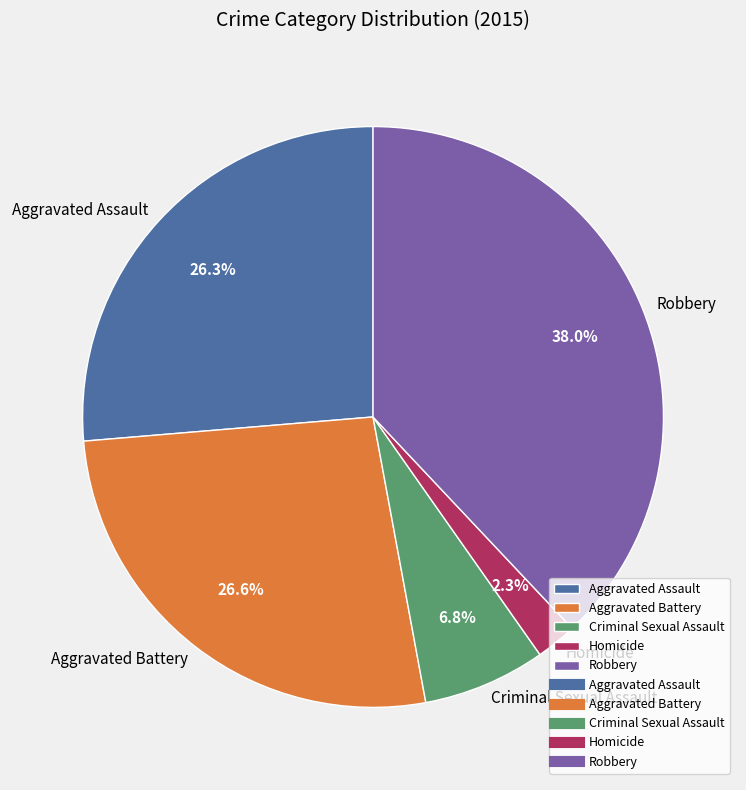

What portion of the pie excludes Robbery?

62.0%